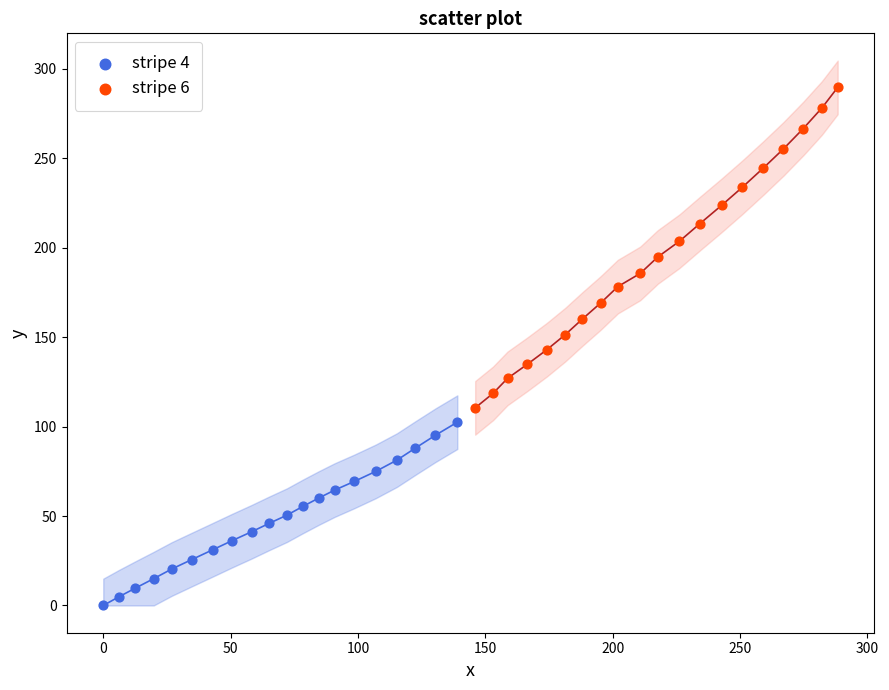

What are all the series names shown in the legend?

stripe 4, stripe 6